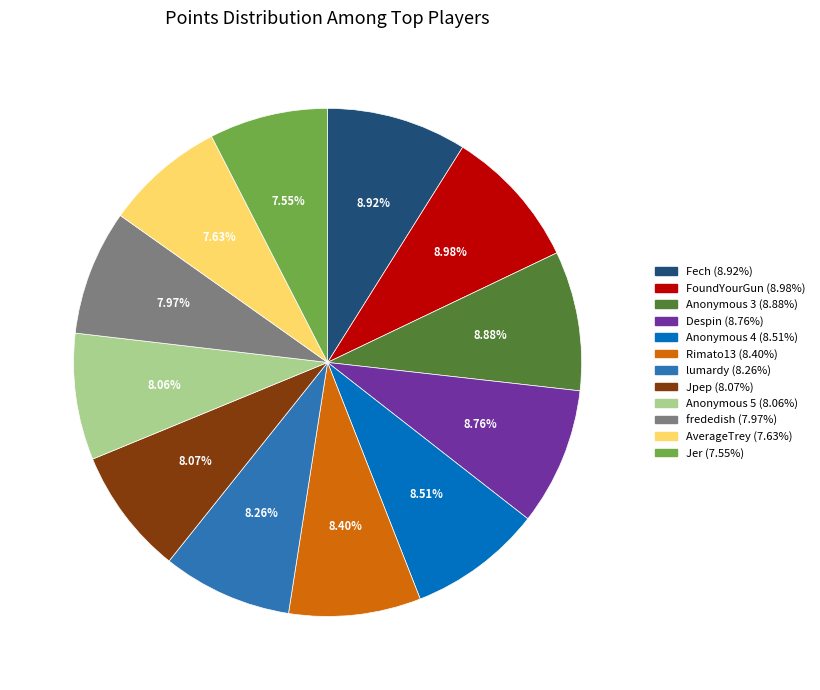

Does AverageTrey account for over 50% of the chart?

No